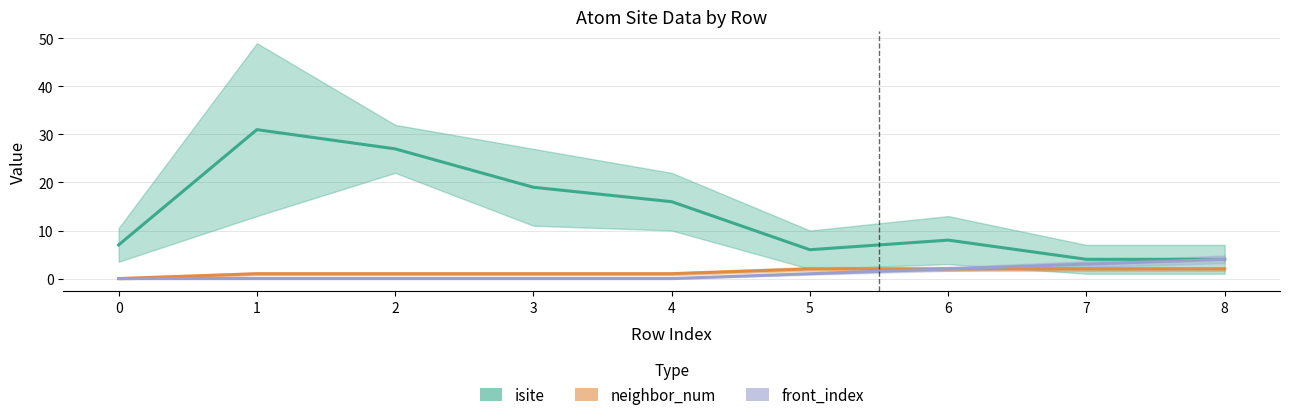

What is the spread (max minus min) of values at 2?

27